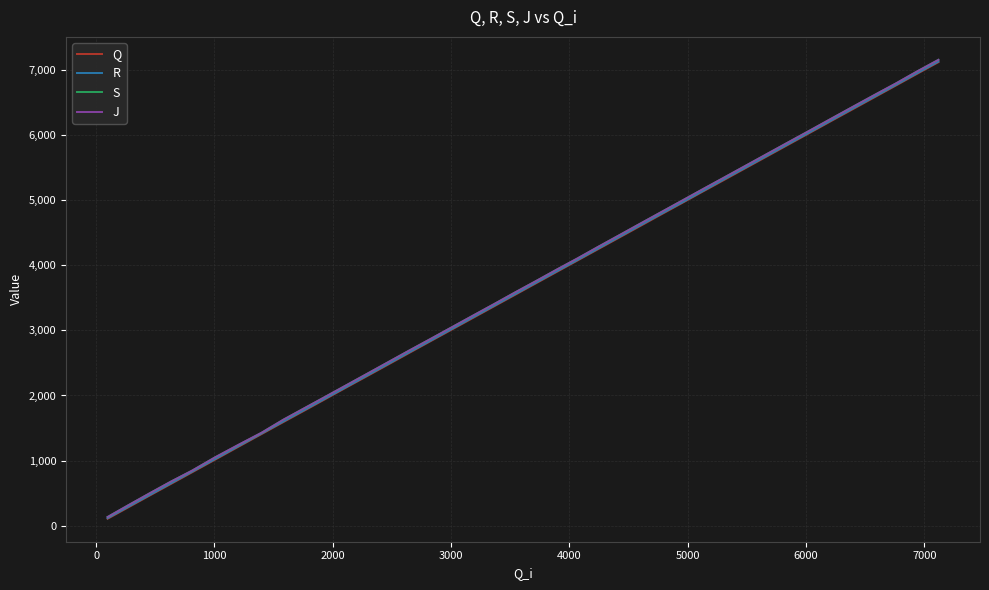

What is the maximum value for J?

7162